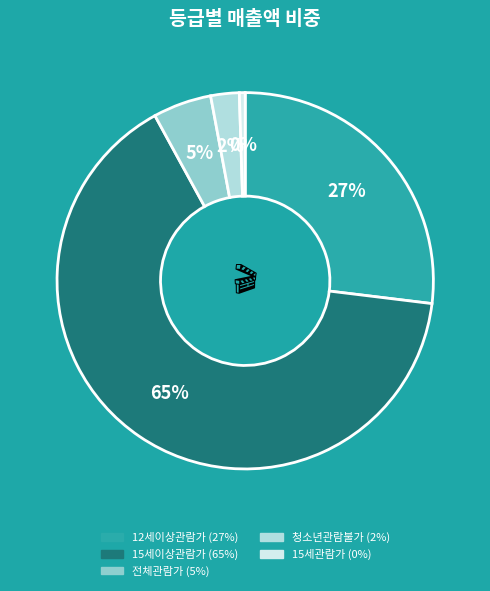

What percentage is the 청소년관람불가 slice, to the nearest percent?

2%